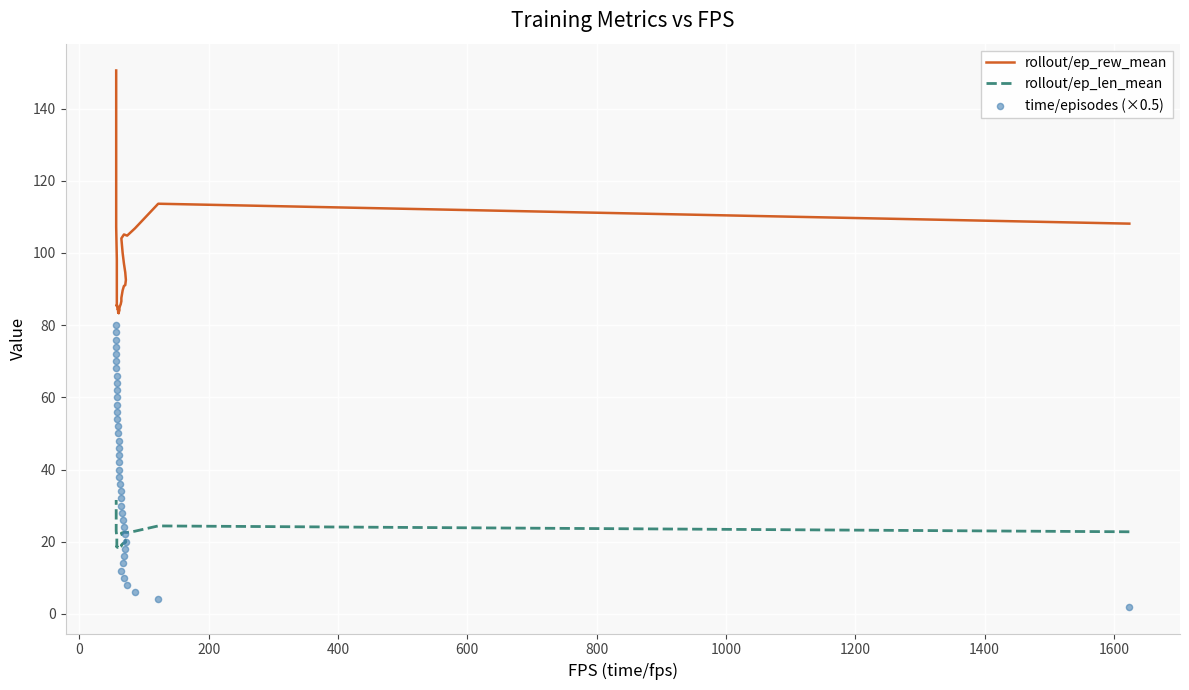

Is the value of rollout/ep_rew_mean at 200 greater than the value of rollout/ep_len_mean at 31?

Yes